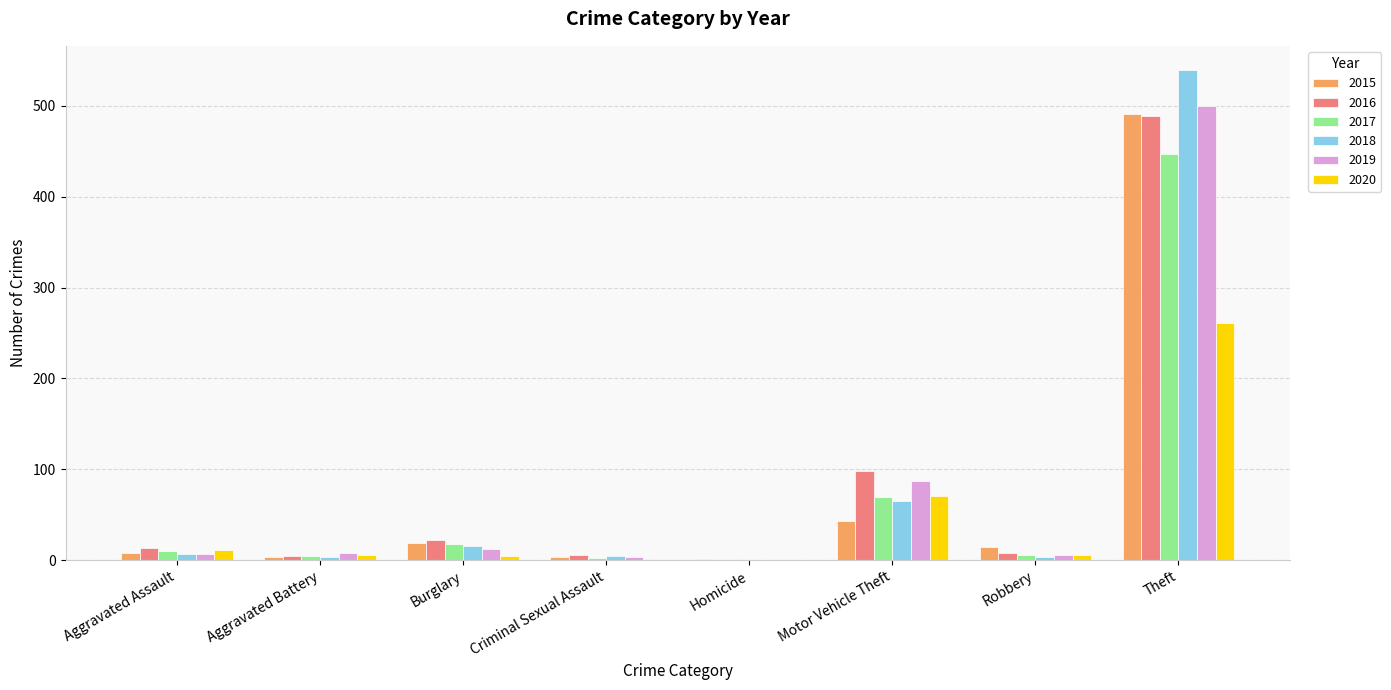

Is it true that 2020 equals 0 at Homicide?

True